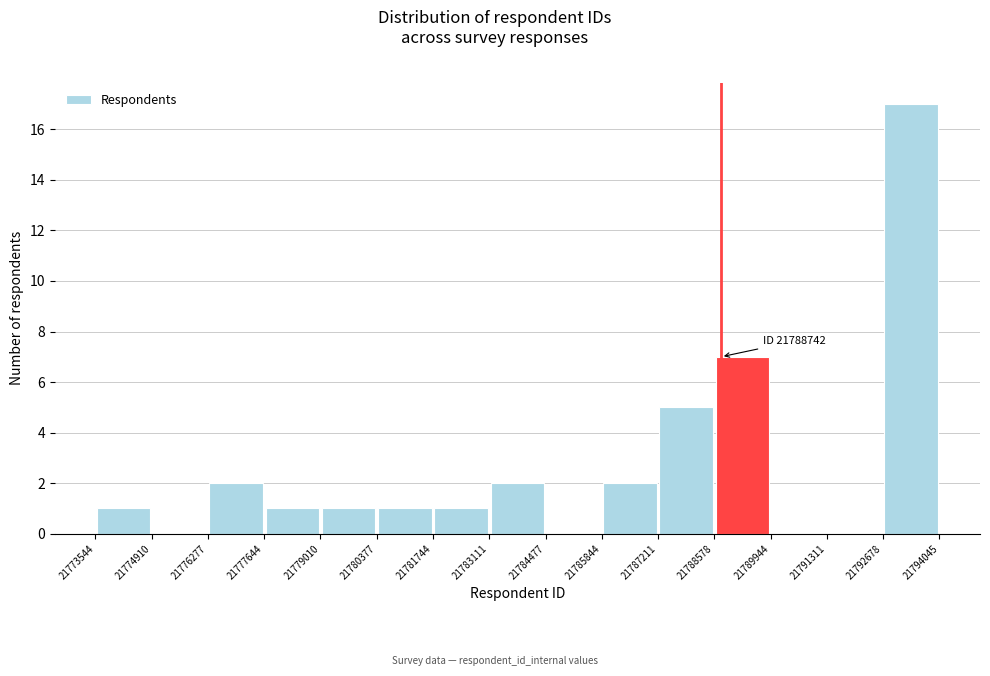

Which range on the x-axis has the tallest bar?

21792678 to 21794045